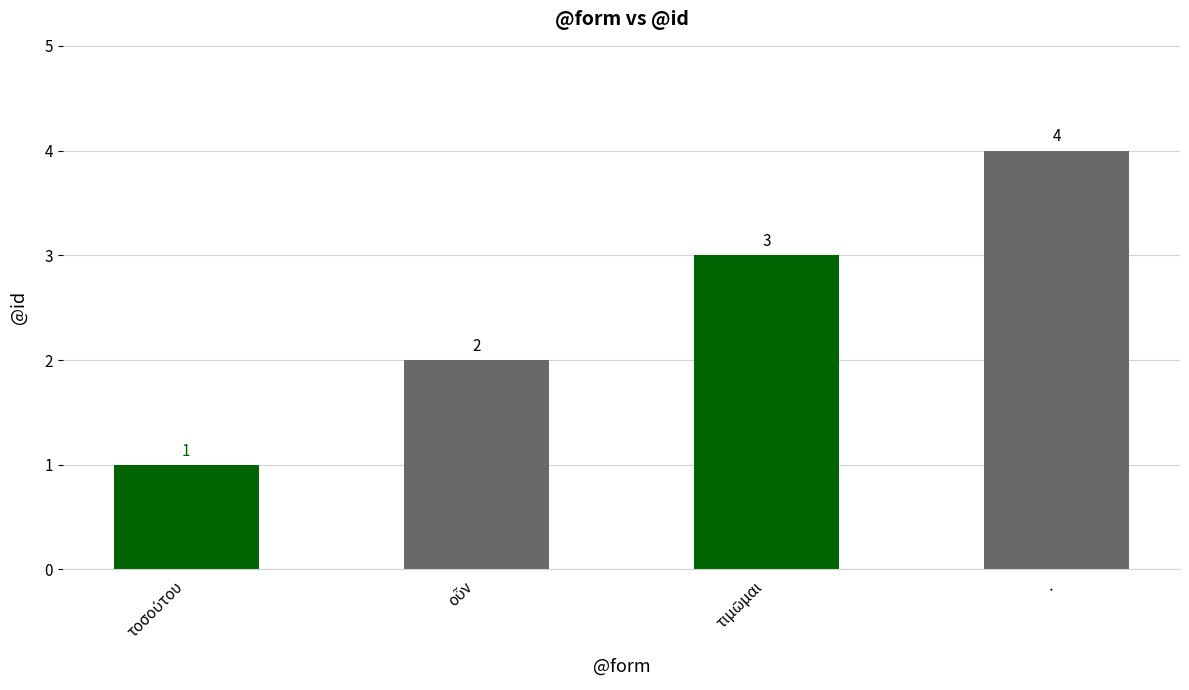

What is the difference between the maximum and minimum values?

3